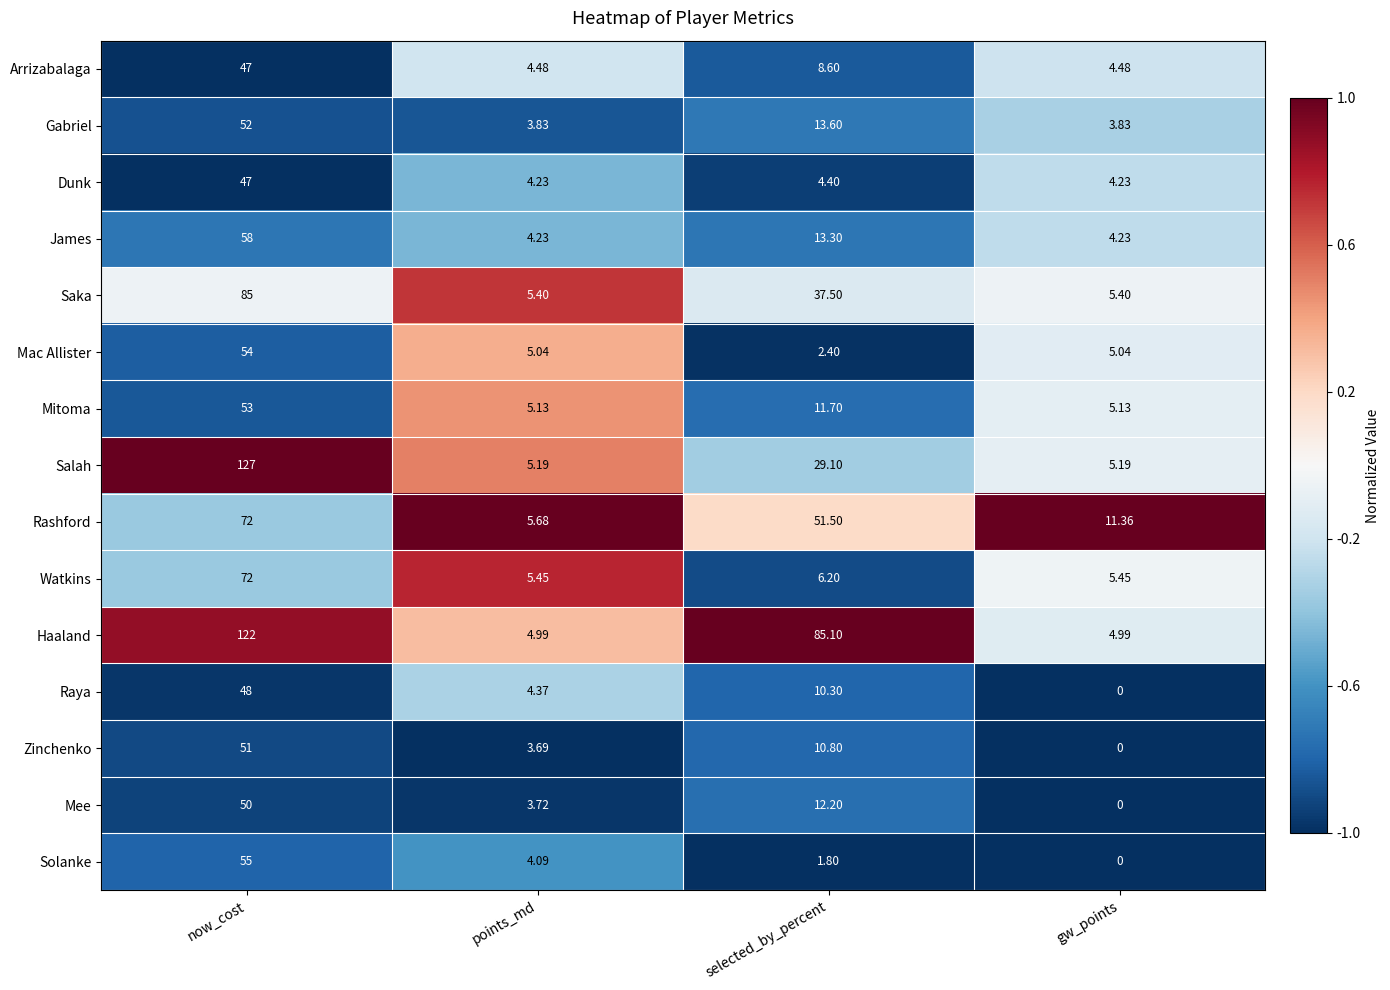

How many values in Raya are above zero?

3